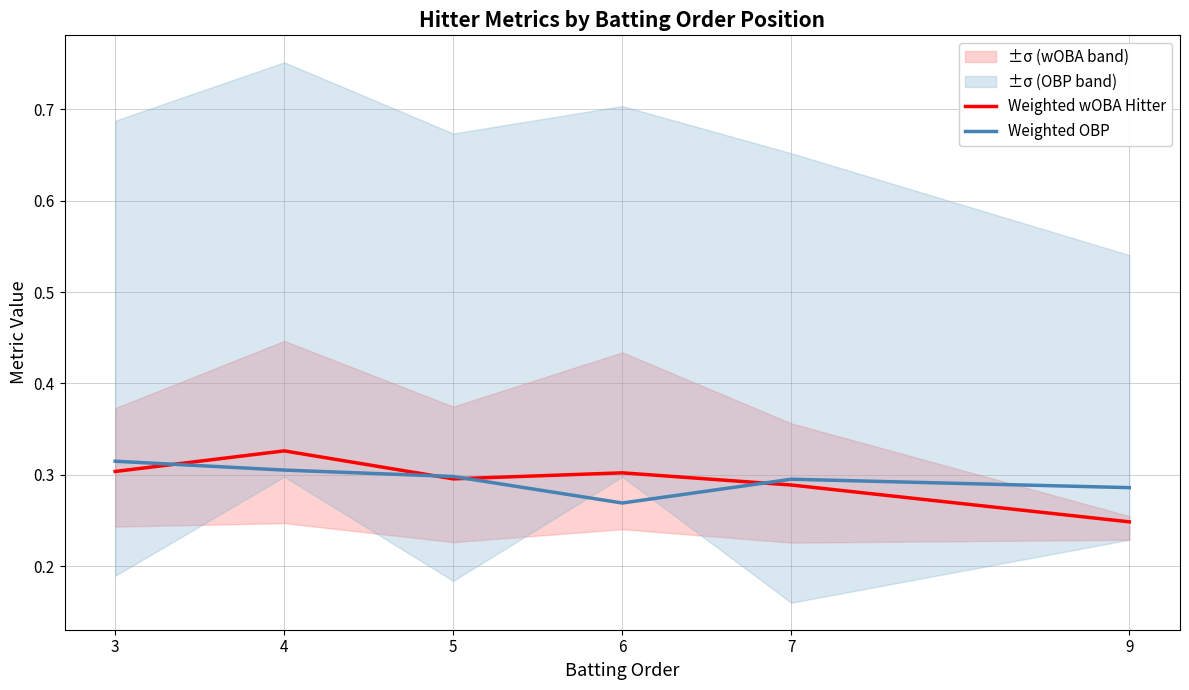

Which label corresponds to the smallest value in the chart?

9